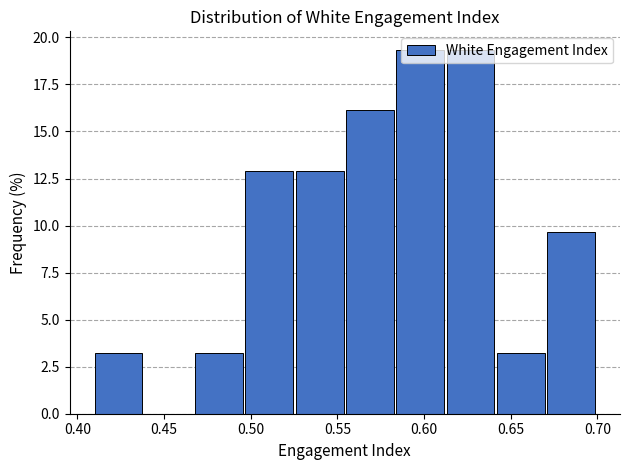

Reading left to right, transcribe this chart: for each bar, give the range it covers on the x-axis and its height. Neither the bar edges nor the heights are printed on the chart, so give them approximately, as read against the axes.

0.410 to 0.439: 3.0
0.439 to 0.468: 0
0.468 to 0.497: 3.0
0.497 to 0.526: 13.0
0.526 to 0.555: 13.0
0.555 to 0.584: 16.0
0.584 to 0.613: 19.5
0.613 to 0.642: 19.5
0.642 to 0.671: 3.0
0.671 to 0.700: 9.5